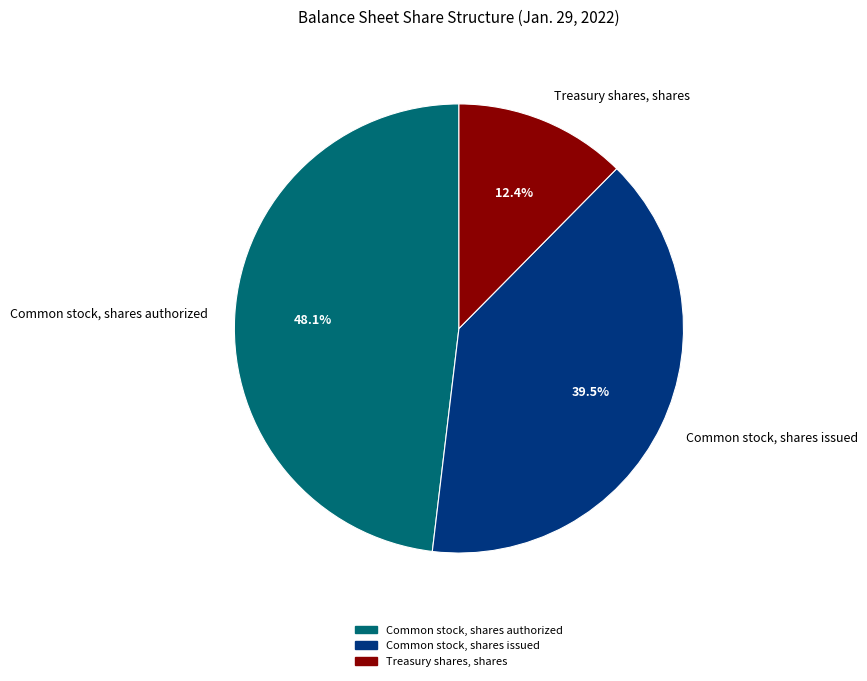

How many slices are in this pie chart?

3